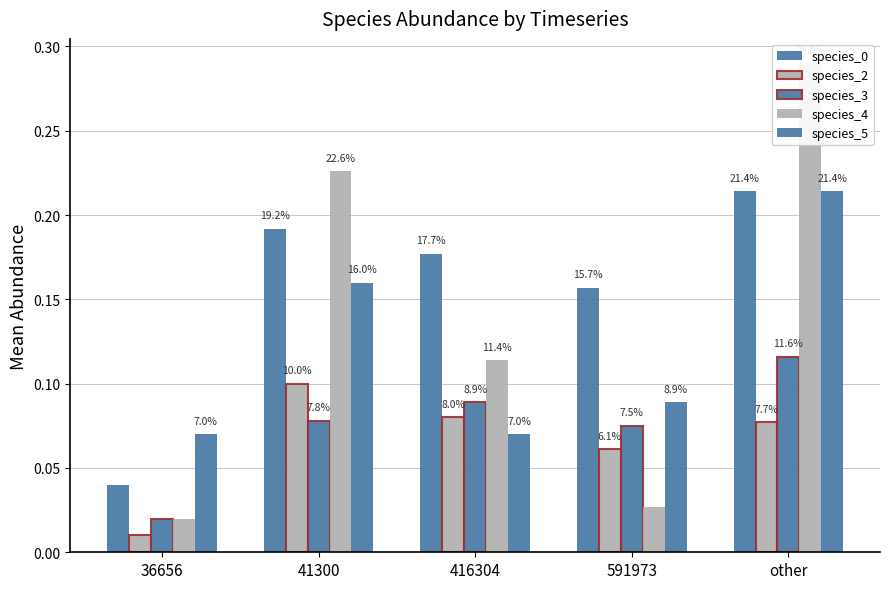

What is the difference between the species_5 values at 416304 and 41300?

0.1